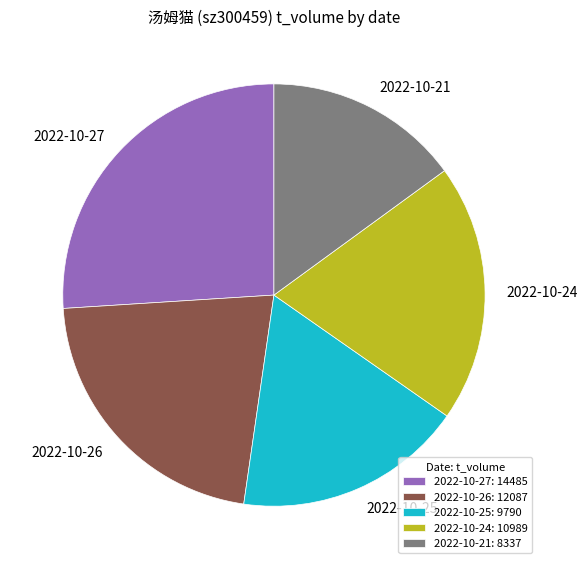

What is the ratio of the value at 2022-10-26 to the value at 2022-10-25?

1.2